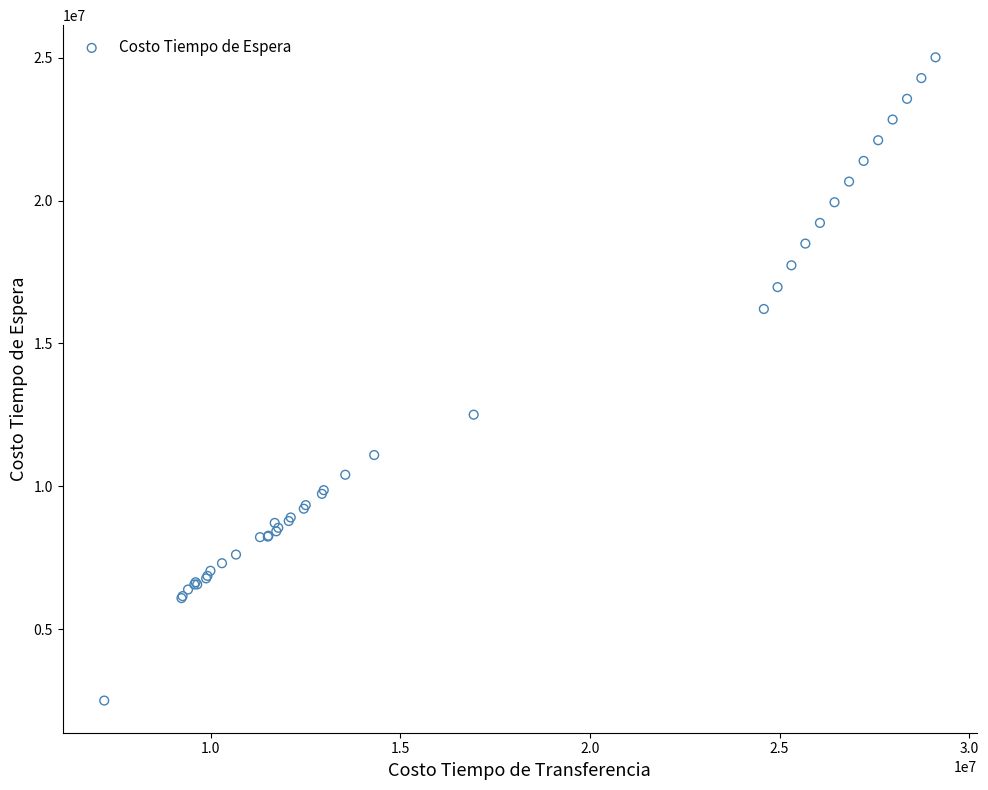

What Y value in the scatter plot is closest to 13756700?

12506091.3